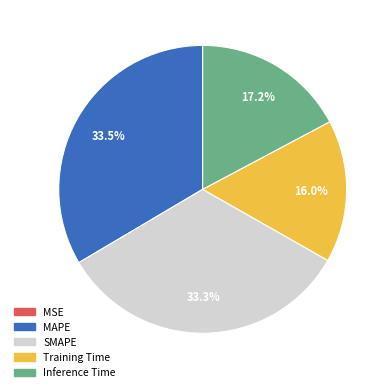

Does Inference Time account for over 50% of the chart?

No